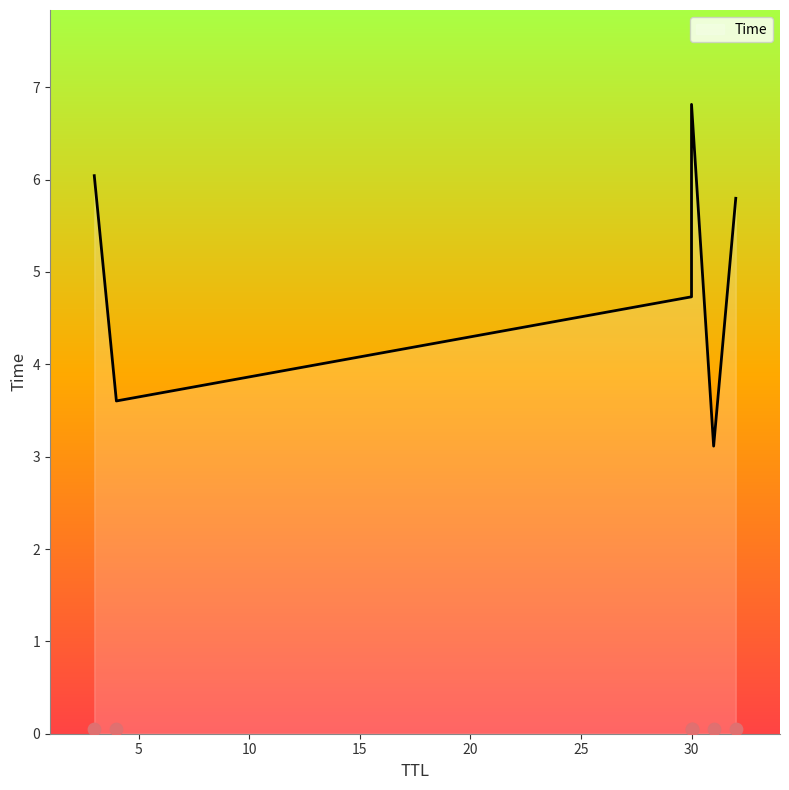

What is the ratio of the value at 30 to the value at 4?

1.9